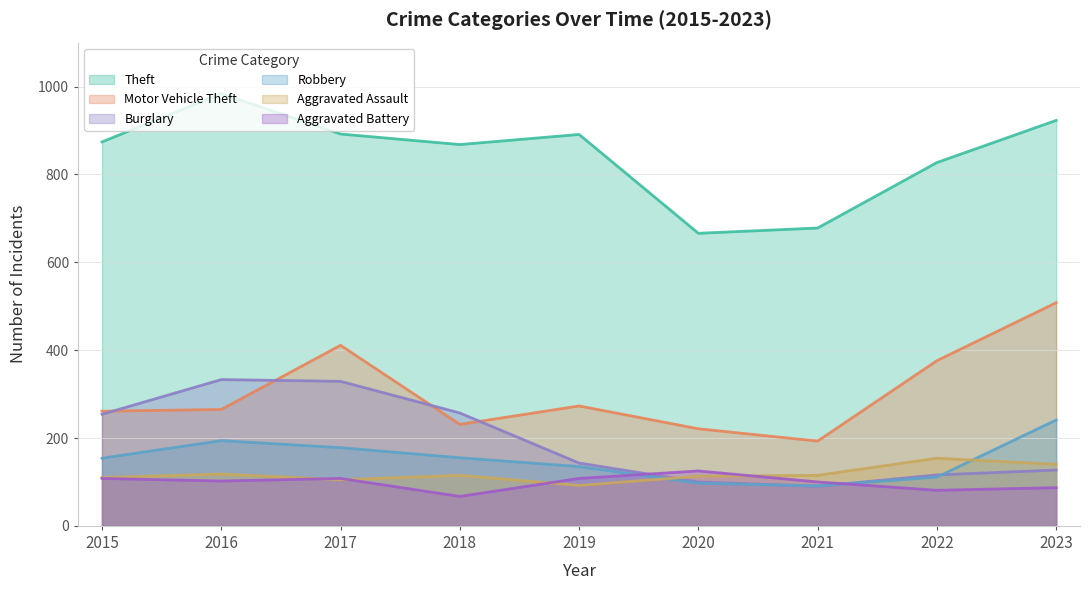

What is the approximate value of Robbery at 2023?

241